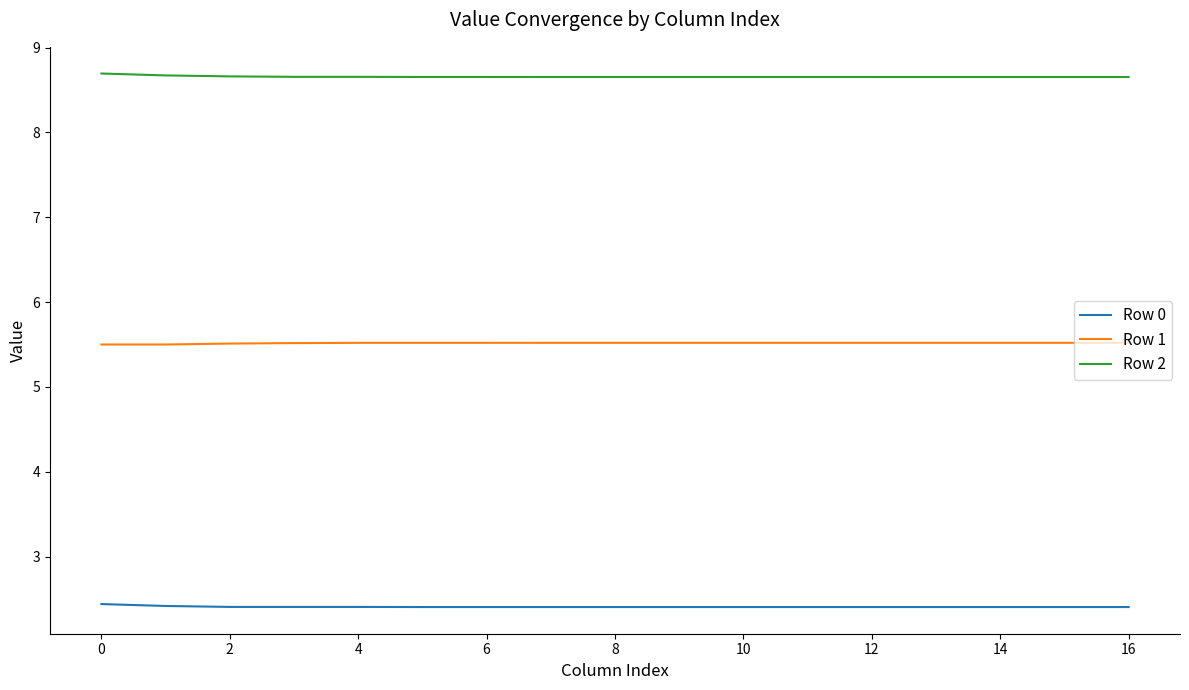

True or false: Row 2 and Row 1 intersect in this chart.

False